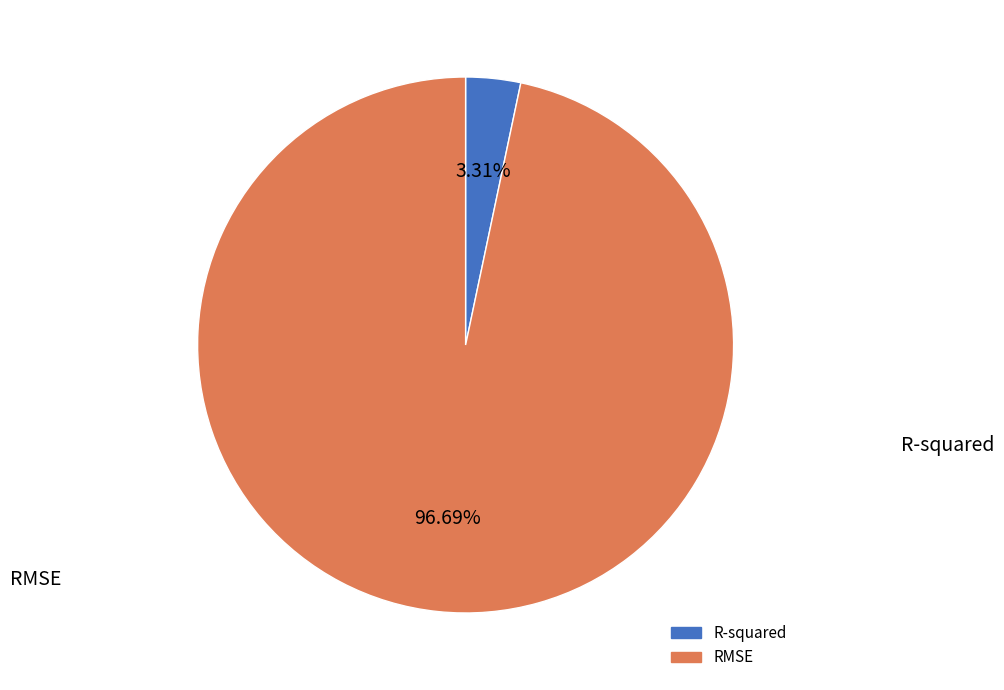

Is there a majority slice in this chart?

Yes